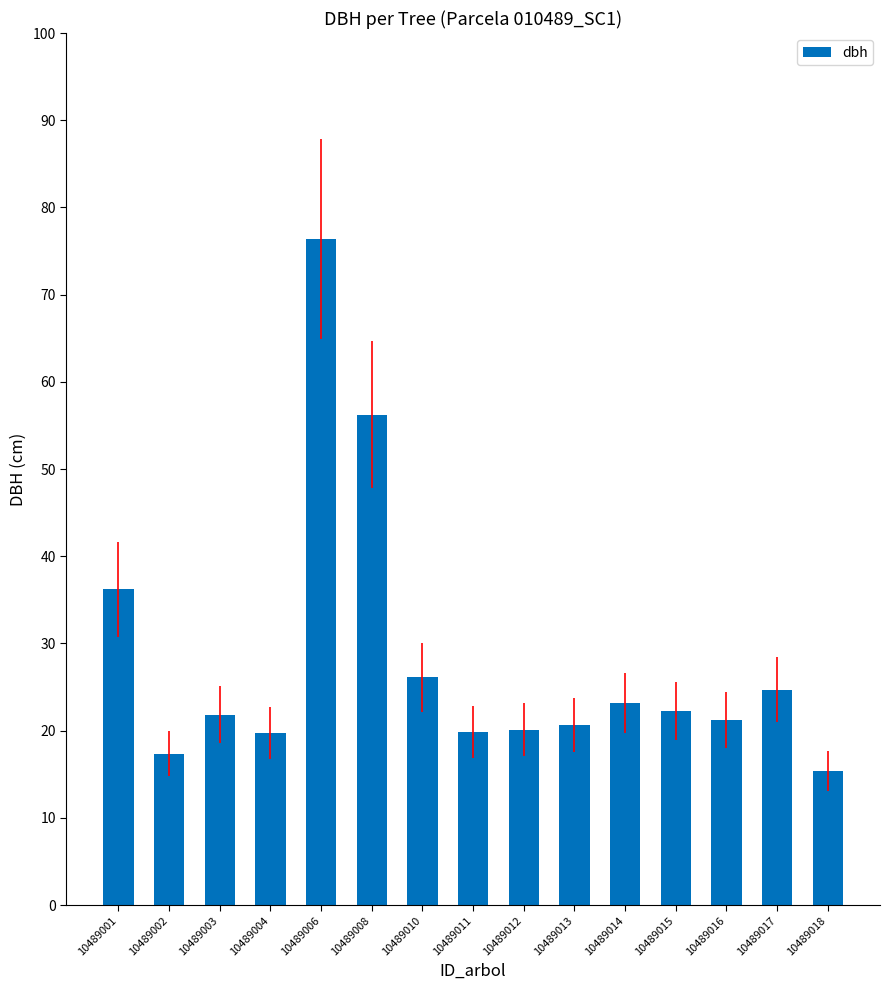

What is the sum of the values at 10489001 and 10489006?

112.6